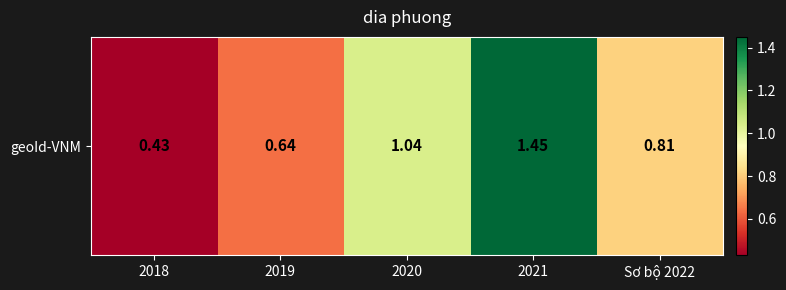

The chart shows a value of 1.2 at Sơ bộ 2022. True or false?

False